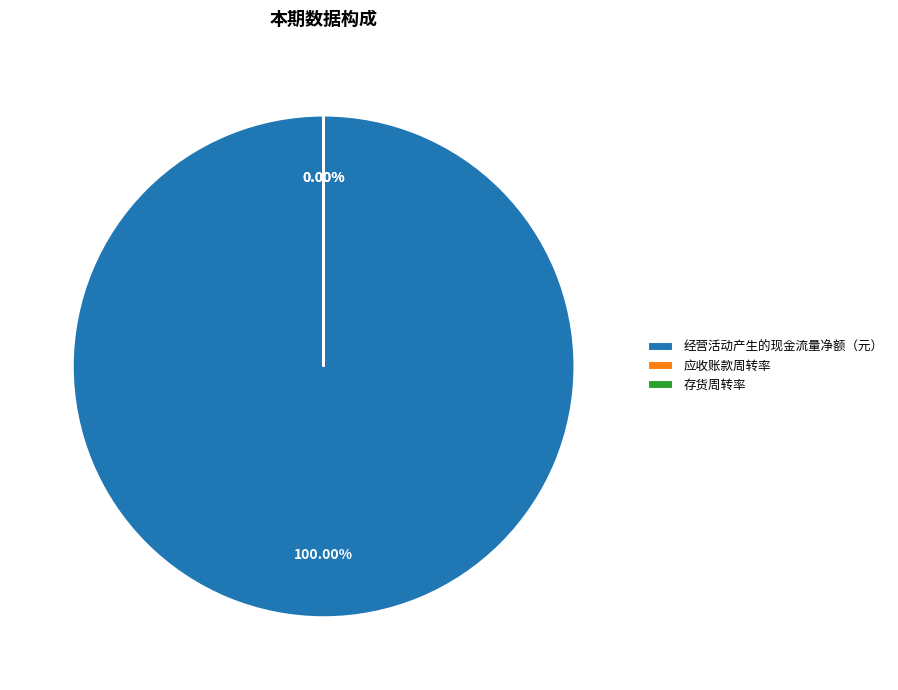

To the nearest percent, what is the difference between the largest and smallest slice percentages?

100%